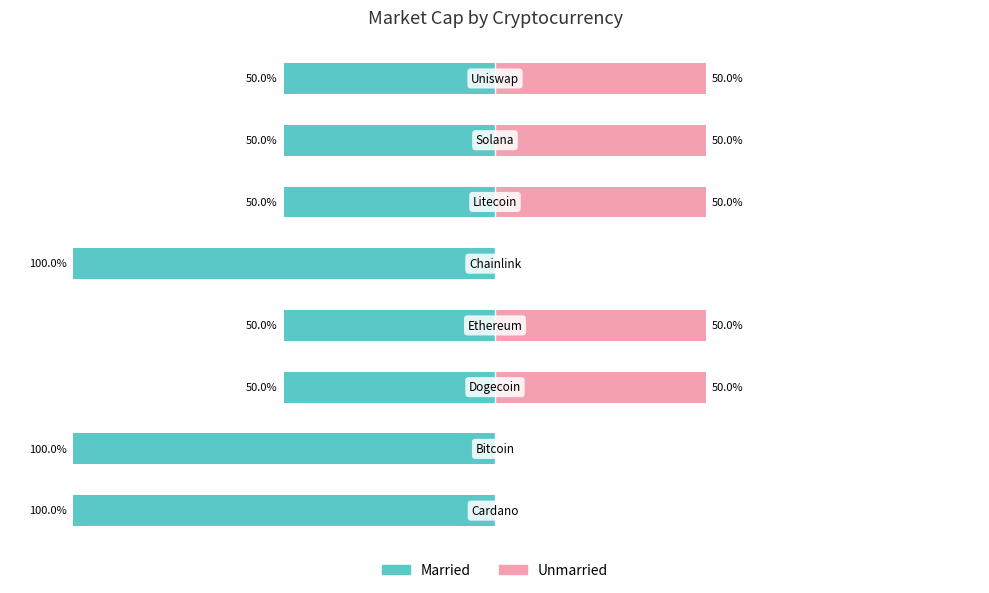

Reading left to right, what are all the values shown in this chart?

Married: 0=-100	1=-100	2=-50	3=-50	4=-100	5=-50	6=-50	7=-50
Unmarried: 0=0	1=0	2=50	3=50	4=0	5=50	6=50	7=50